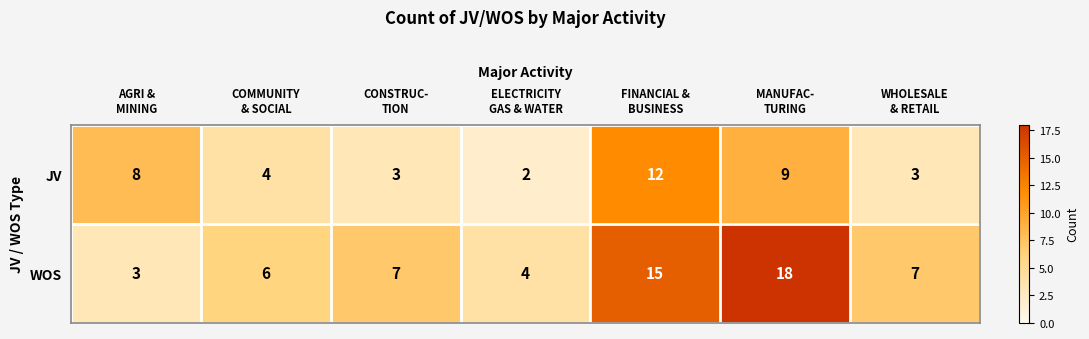

How many series are shown in this chart?

2